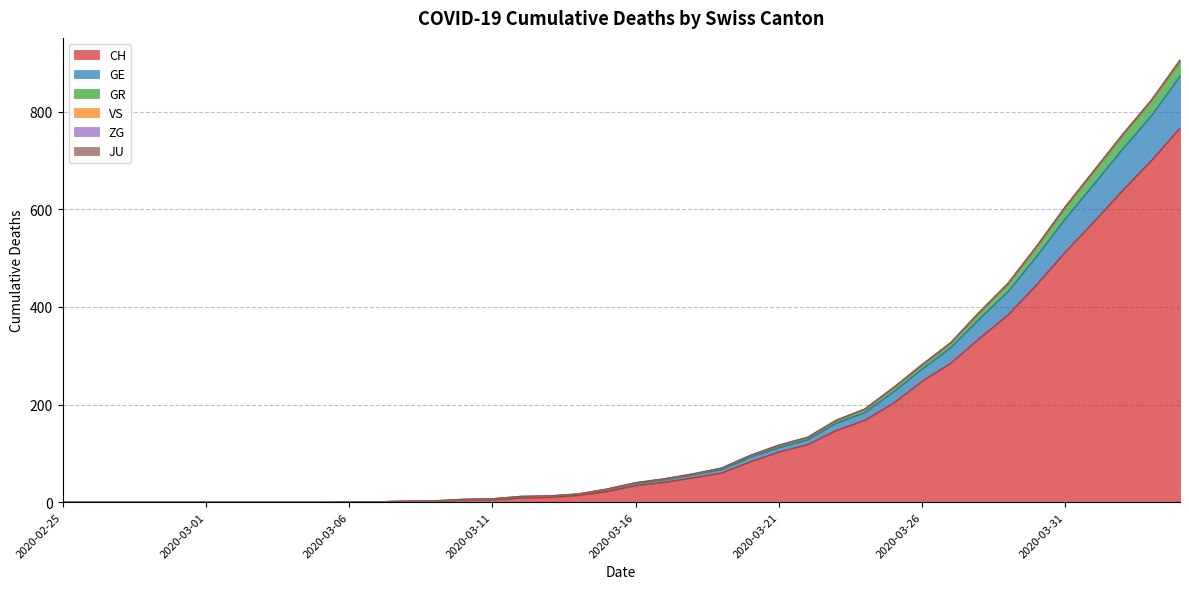

What is the maximum value for CH?

767